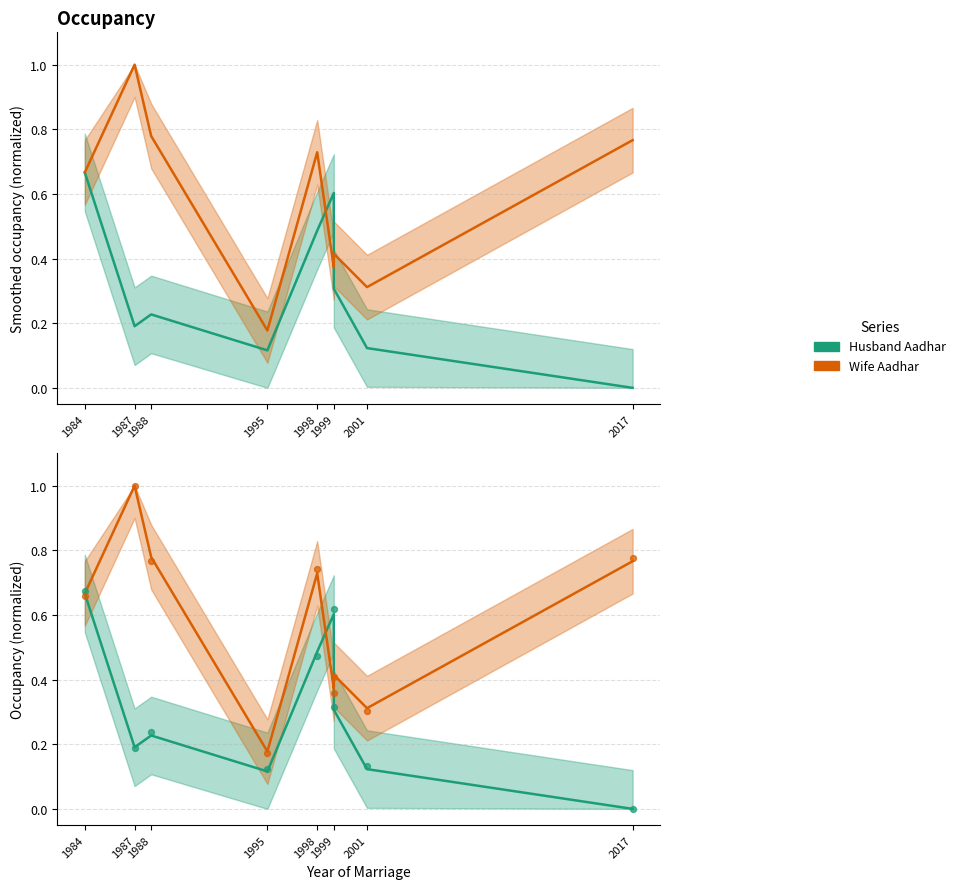

Which series has the widest spread of Y values?

Wife Aadhar